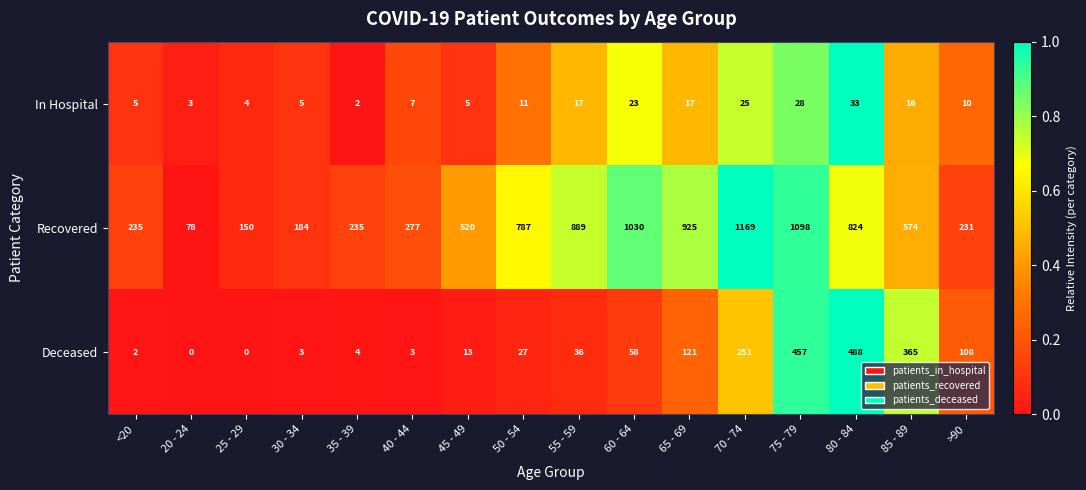

Is it true that In Hospital equals 5 at 65 - 69?

False